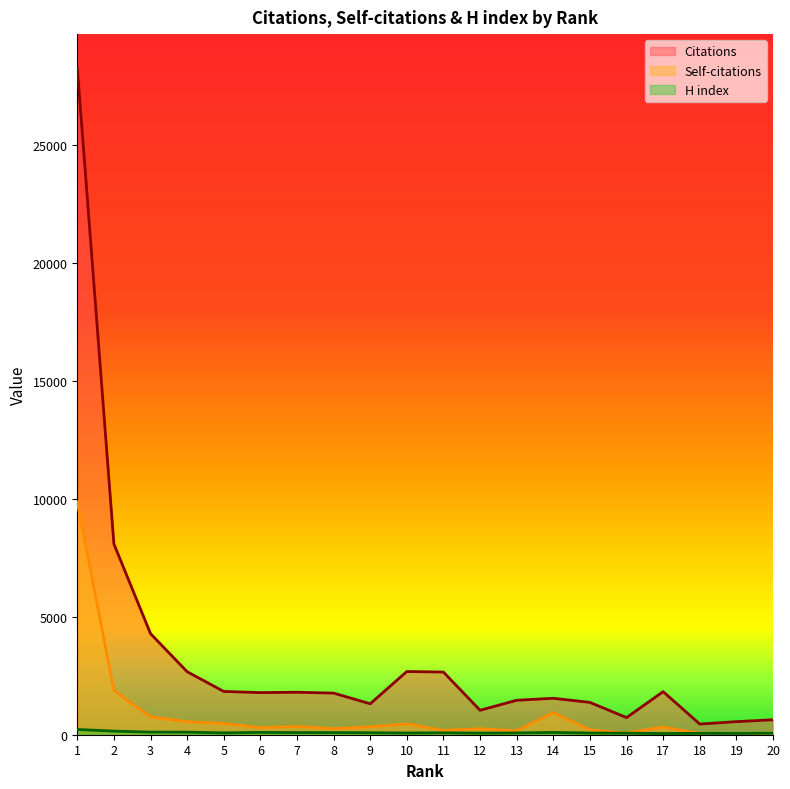

Is the value of Self-citations at 10 greater than the value of H index at 11?

Yes